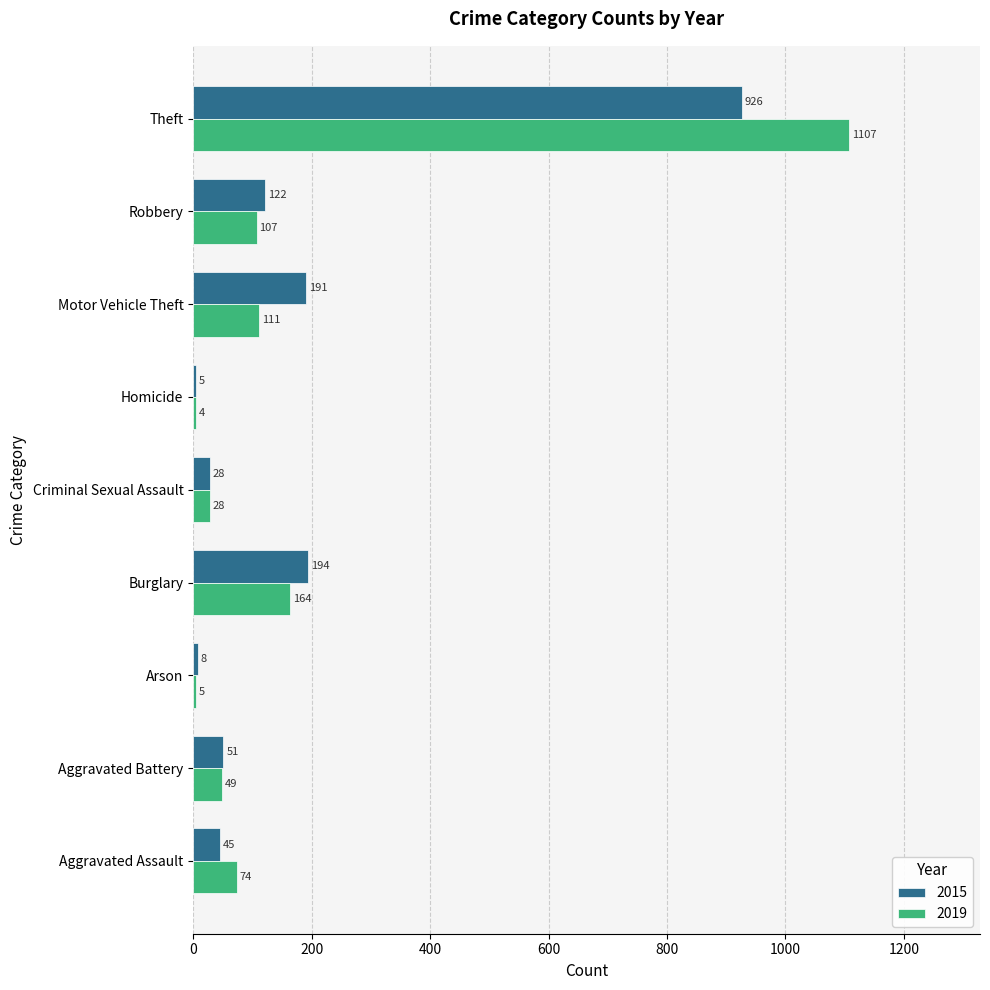

What is the approximate value of 2019 at Aggravated Battery, to the nearest 10?

50